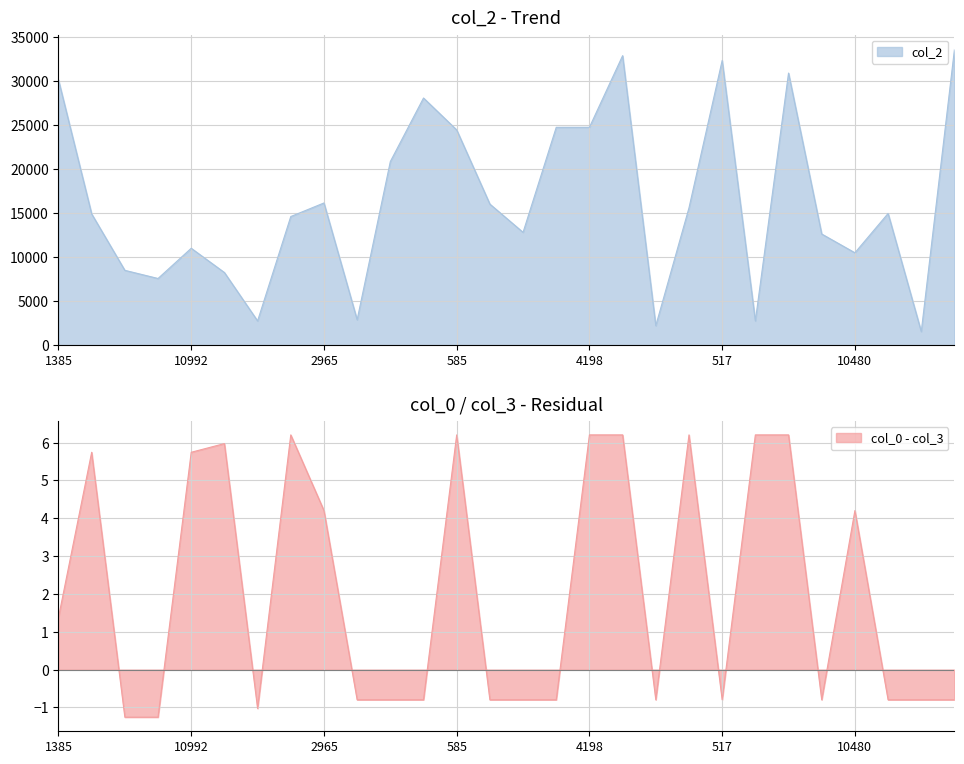

How many data points in col_0 are above 6?

21